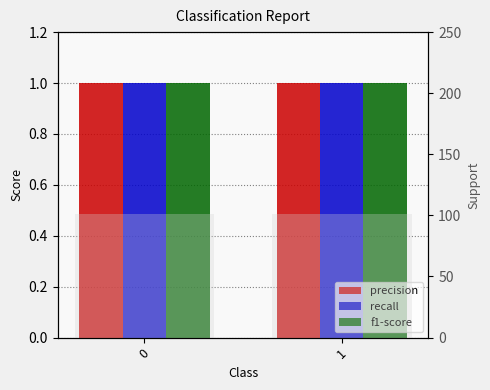

How many bars are there in total?

8